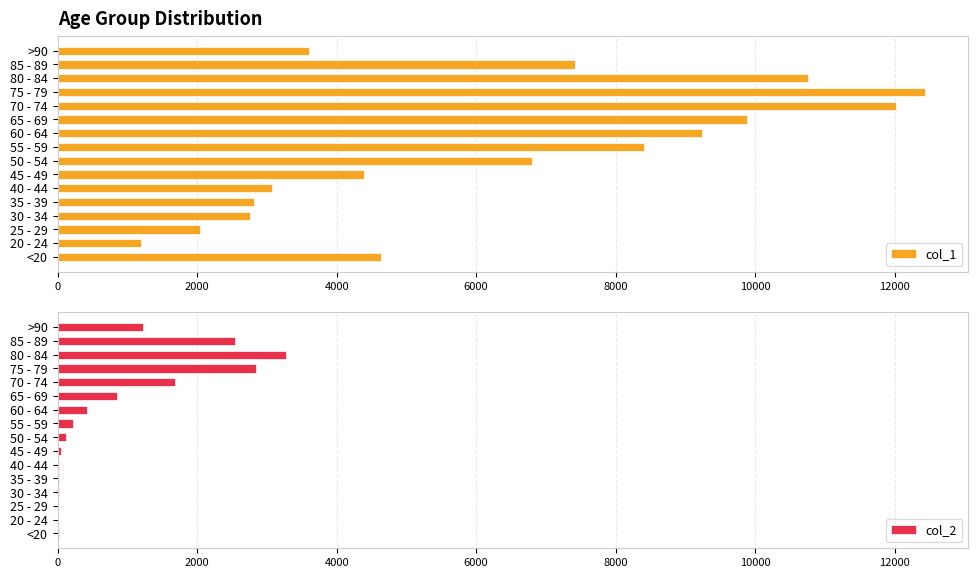

Which category has the highest value in the col_1 series?

75 - 79